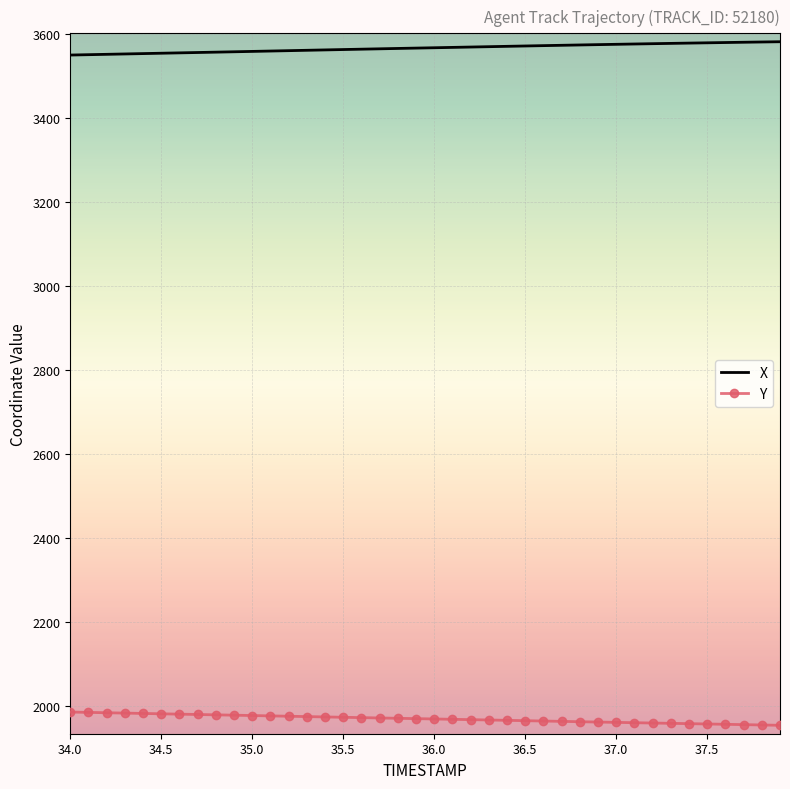

What is the lowest value of the Y series?

1954.2